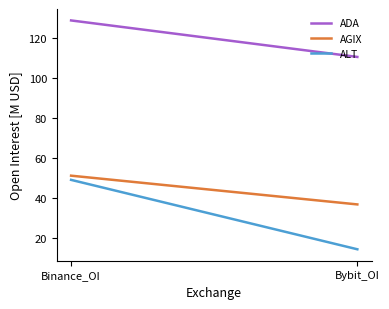

At Binance_OI, list the series in order from largest to smallest.

ADA, AGIX, ALT